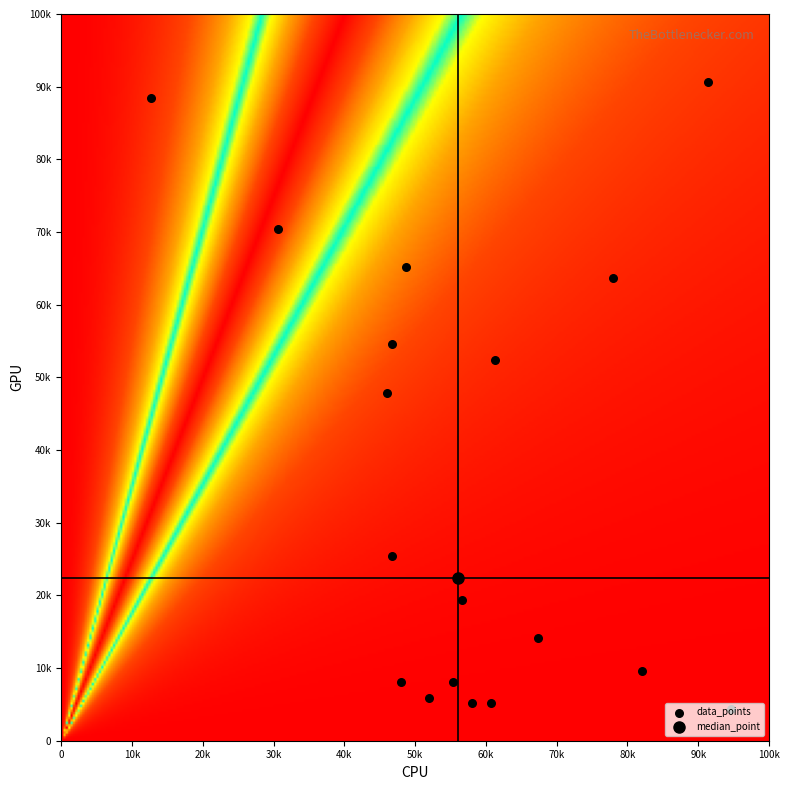

What is the difference between the maximum and minimum values?

86250.0